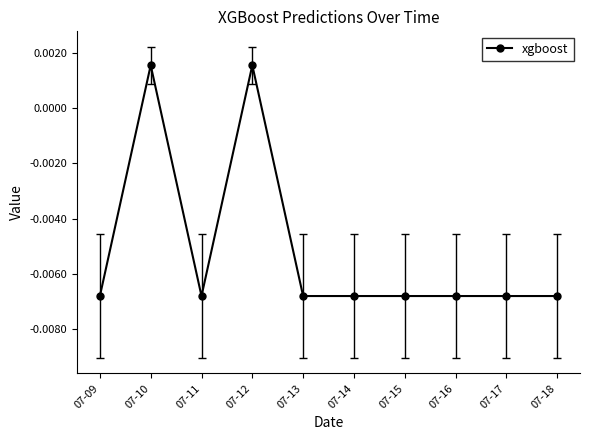

What is the sum of all values?

-0.1